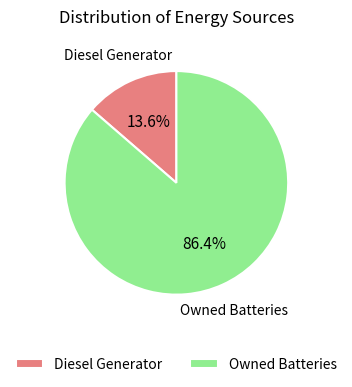

Count the number of slices in the pie.

2